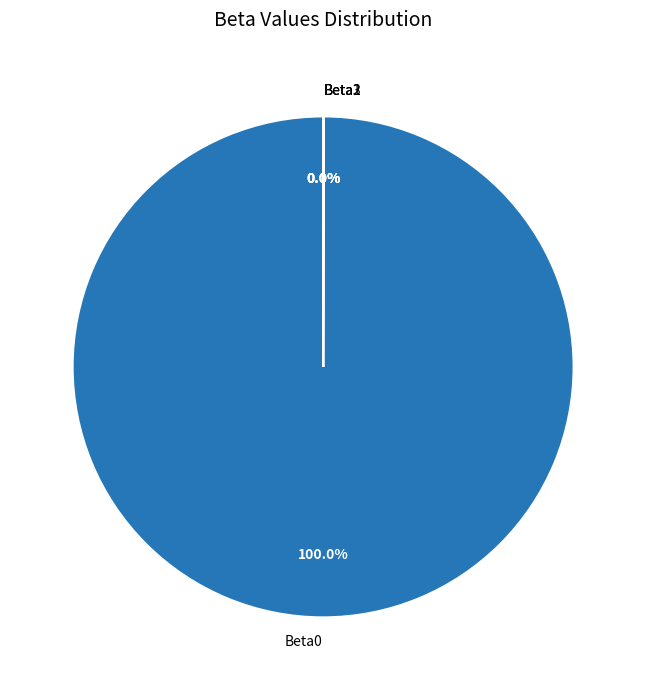

Is there any slice that represents more than half of the pie?

Yes